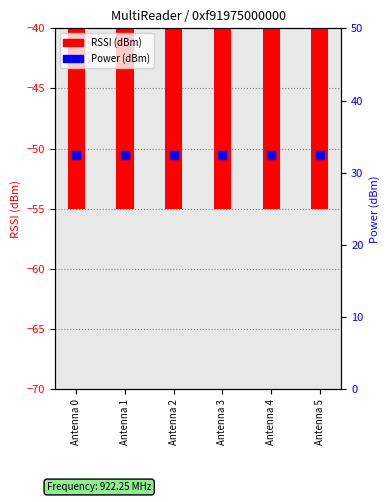

What are all the series names shown in the legend?

RSSI (dBm), Power (dBm)